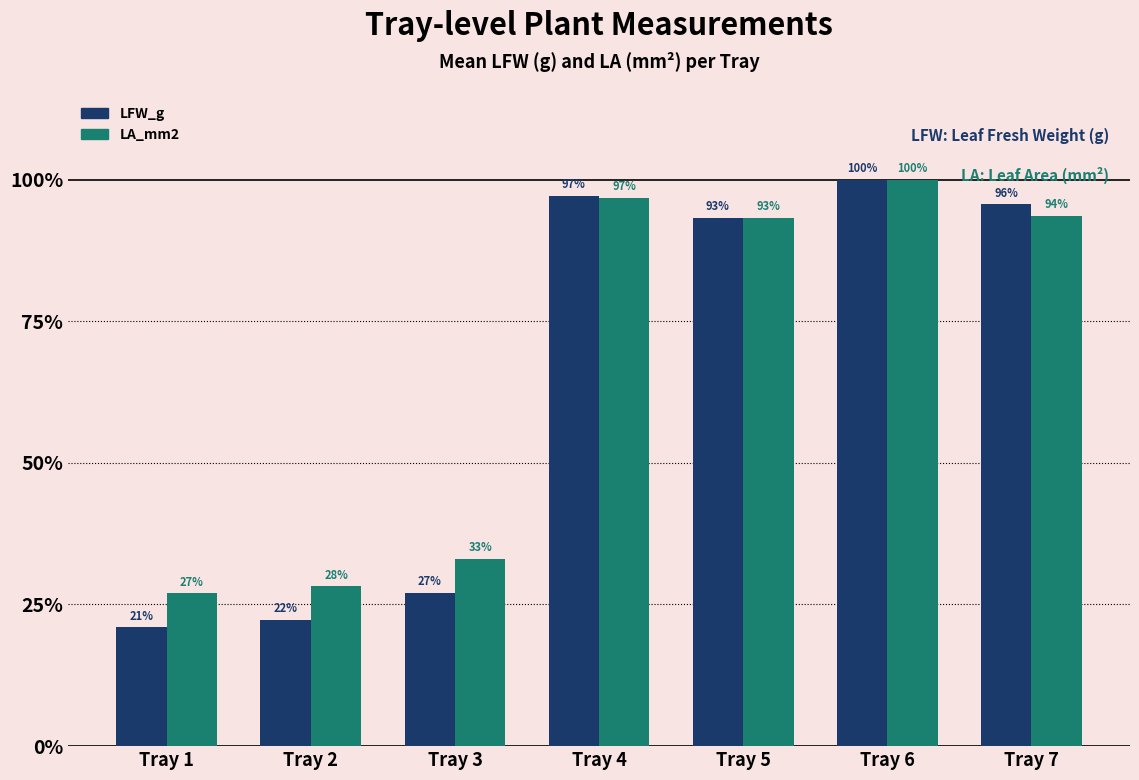

What is the sum of all LA_mm2 values?

472.0